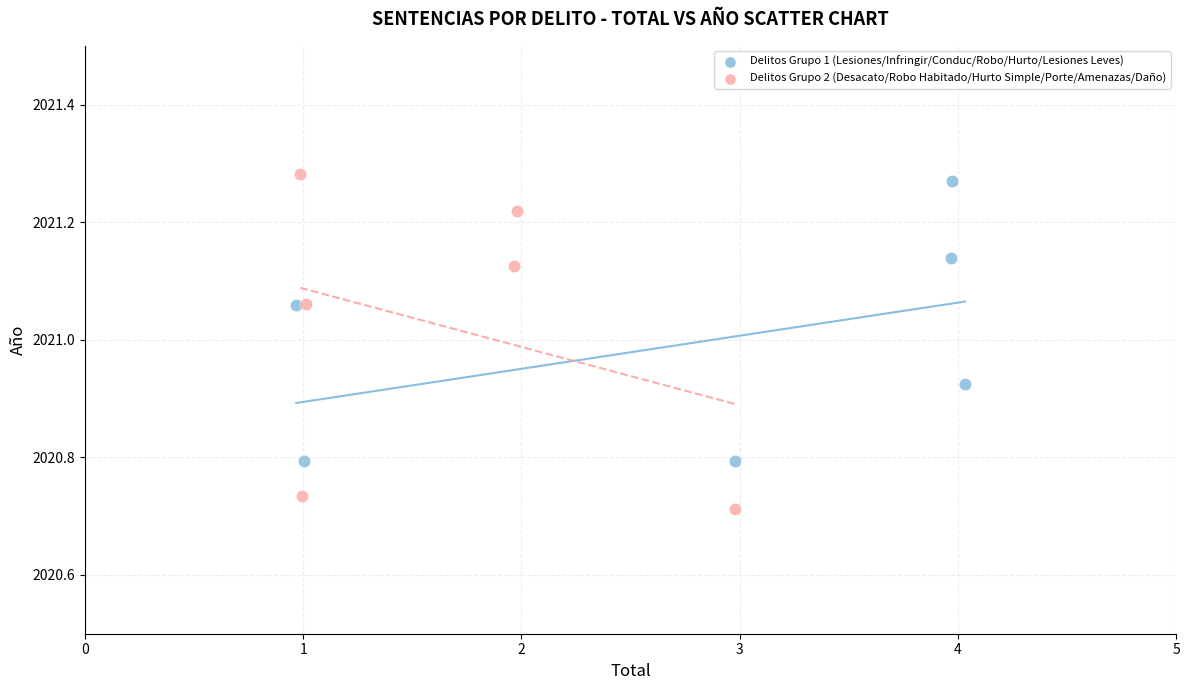

Which series contains the highest Y value?

Delitos Grupo 2 (Desacato/Robo Habitado/Hurto Simple/Porte/Amenazas/Daño)